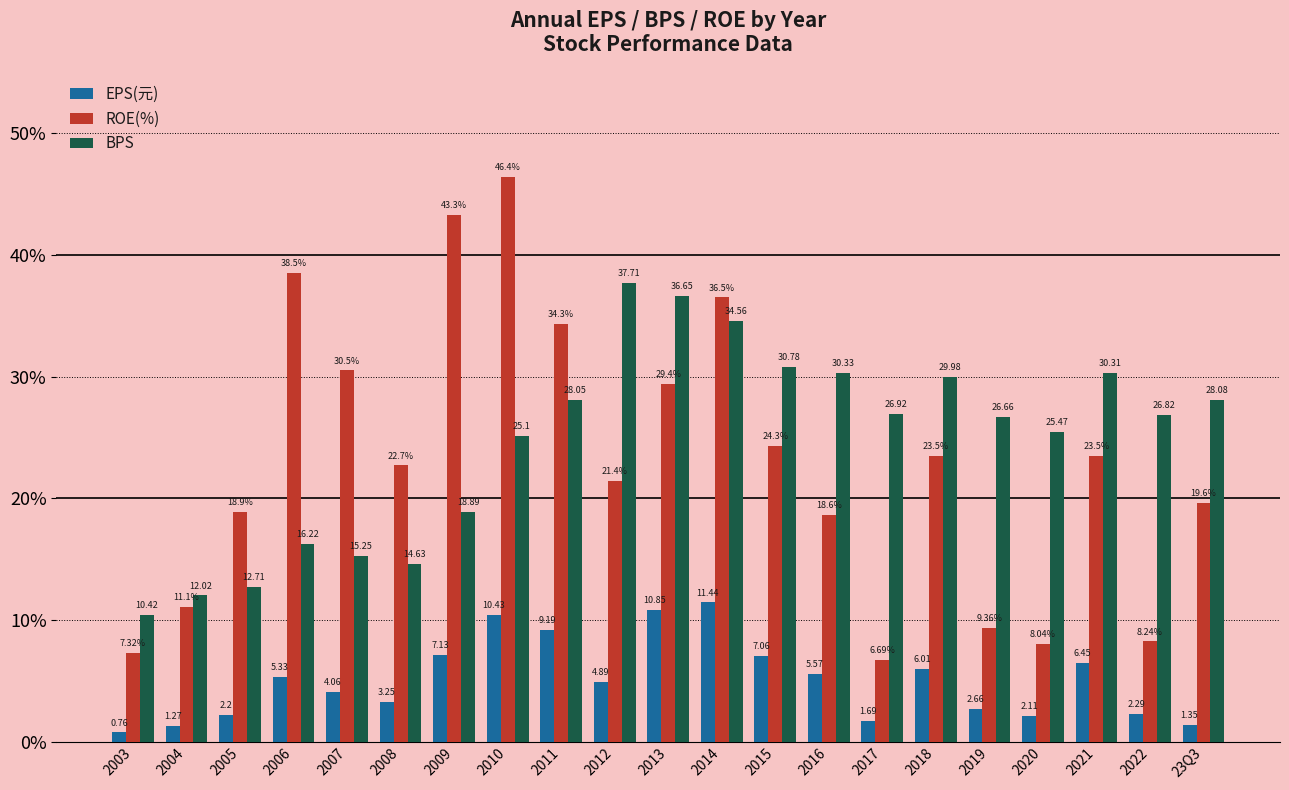

Which series changed the most between 2012 and 2021?

BPS